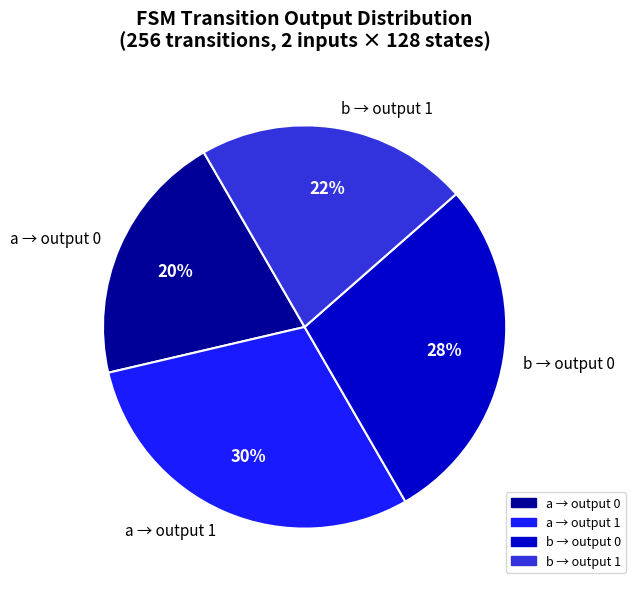

Count the number of slices in the pie.

4